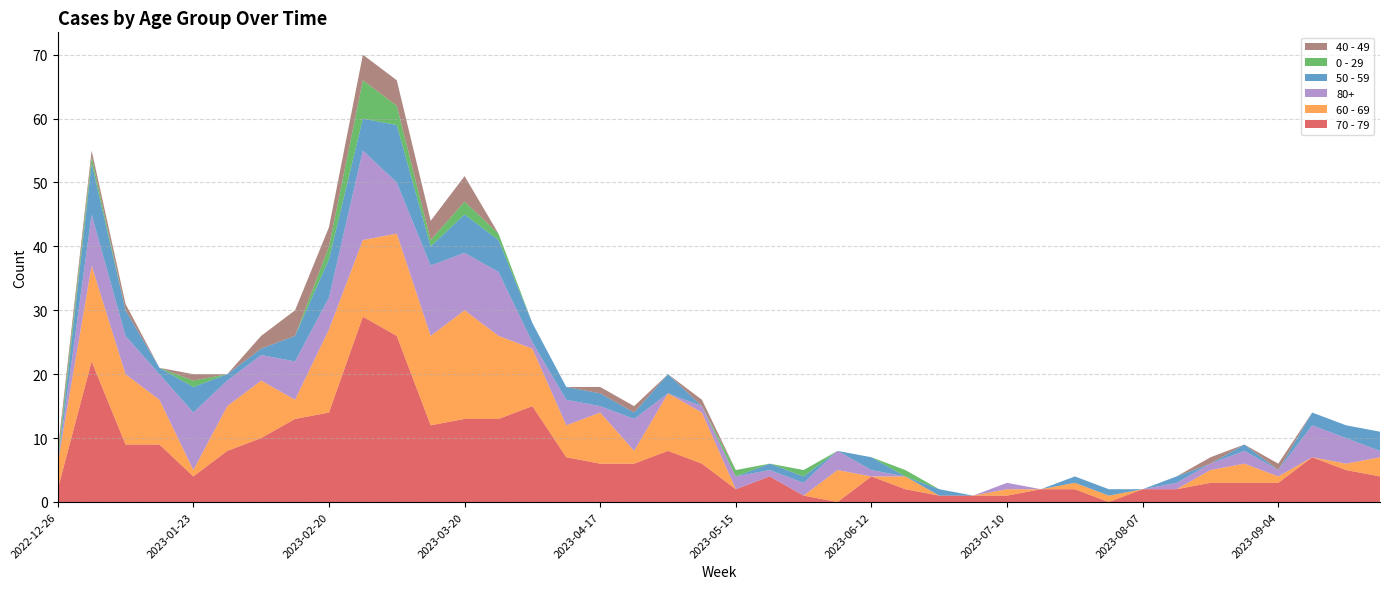

Reading left to right, transcribe all the data shown in this chart.

70 - 79: 2022-12-26=2	2023-01-02=22	2023-01-09=9	2023-01-16=9	2023-01-23=4	2023-01-30=8	2023-02-06=10	2023-02-13=13	2023-02-20=14	2023-02-27=29	2023-03-06=26	2023-03-13=12	2023-03-20=13	2023-03-27=13	2023-04-03=15	2023-04-10=7	2023-04-17=6	2023-04-24=6	2023-05-01=8	2023-05-08=6	2023-05-15=2	2023-05-22=4	2023-05-29=1	2023-06-05=0	2023-06-12=4	2023-06-19=2	2023-06-26=1	2023-07-03=1	2023-07-10=1	2023-07-17=2	2023-07-24=2	2023-07-31=0	2023-08-07=2	2023-08-14=2	2023-08-21=3	2023-08-28=3	2023-09-04=3	2023-09-11=7	2023-09-18=5	2023-09-25=4
60 - 69: 2022-12-26=4	2023-01-02=15	2023-01-09=11	2023-01-16=7	2023-01-23=1	2023-01-30=7	2023-02-06=9	2023-02-13=3	2023-02-20=13	2023-02-27=12	2023-03-06=16	2023-03-13=14	2023-03-20=17	2023-03-27=13	2023-04-03=9	2023-04-10=5	2023-04-17=8	2023-04-24=2	2023-05-01=9	2023-05-08=8	2023-05-15=0	2023-05-22=0	2023-05-29=0	2023-06-05=5	2023-06-12=0	2023-06-19=2	2023-06-26=0	2023-07-03=0	2023-07-10=1	2023-07-17=0	2023-07-24=1	2023-07-31=1	2023-08-07=0	2023-08-14=0	2023-08-21=2	2023-08-28=3	2023-09-04=1	2023-09-11=0	2023-09-18=1	2023-09-25=3
80+: 2022-12-26=0	2023-01-02=8	2023-01-09=6	2023-01-16=4	2023-01-23=9	2023-01-30=4	2023-02-06=4	2023-02-13=6	2023-02-20=5	2023-02-27=14	2023-03-06=8	2023-03-13=11	2023-03-20=9	2023-03-27=10	2023-04-03=1	2023-04-10=4	2023-04-17=1	2023-04-24=5	2023-05-01=0	2023-05-08=1	2023-05-15=2	2023-05-22=1	2023-05-29=2	2023-06-05=3	2023-06-12=1	2023-06-19=0	2023-06-26=0	2023-07-03=0	2023-07-10=1	2023-07-17=0	2023-07-24=0	2023-07-31=0	2023-08-07=0	2023-08-14=1	2023-08-21=1	2023-08-28=2	2023-09-04=1	2023-09-11=5	2023-09-18=4	2023-09-25=1
50 - 59: 2022-12-26=0	2023-01-02=8	2023-01-09=4	2023-01-16=1	2023-01-23=4	2023-01-30=1	2023-02-06=1	2023-02-13=4	2023-02-20=6	2023-02-27=5	2023-03-06=9	2023-03-13=3	2023-03-20=6	2023-03-27=5	2023-04-03=3	2023-04-10=2	2023-04-17=2	2023-04-24=1	2023-05-01=3	2023-05-08=0	2023-05-15=0	2023-05-22=1	2023-05-29=1	2023-06-05=0	2023-06-12=2	2023-06-19=0	2023-06-26=1	2023-07-03=0	2023-07-10=0	2023-07-17=0	2023-07-24=1	2023-07-31=1	2023-08-07=0	2023-08-14=1	2023-08-21=0	2023-08-28=1	2023-09-04=0	2023-09-11=2	2023-09-18=2	2023-09-25=3
0 - 29: 2022-12-26=1	2023-01-02=1	2023-01-09=0	2023-01-16=0	2023-01-23=1	2023-01-30=0	2023-02-06=0	2023-02-13=0	2023-02-20=2	2023-02-27=6	2023-03-06=3	2023-03-13=1	2023-03-20=2	2023-03-27=1	2023-04-03=0	2023-04-10=0	2023-04-17=0	2023-04-24=0	2023-05-01=0	2023-05-08=0	2023-05-15=1	2023-05-22=0	2023-05-29=1	2023-06-05=0	2023-06-12=0	2023-06-19=1	2023-06-26=0	2023-07-03=0	2023-07-10=0	2023-07-17=0	2023-07-24=0	2023-07-31=0	2023-08-07=0	2023-08-14=0	2023-08-21=0	2023-08-28=0	2023-09-04=0	2023-09-11=0	2023-09-18=0	2023-09-25=0
40 - 49: 2022-12-26=1	2023-01-02=1	2023-01-09=1	2023-01-16=0	2023-01-23=1	2023-01-30=0	2023-02-06=2	2023-02-13=4	2023-02-20=3	2023-02-27=4	2023-03-06=4	2023-03-13=3	2023-03-20=4	2023-03-27=0	2023-04-03=0	2023-04-10=0	2023-04-17=1	2023-04-24=1	2023-05-01=0	2023-05-08=1	2023-05-15=0	2023-05-22=0	2023-05-29=0	2023-06-05=0	2023-06-12=0	2023-06-19=0	2023-06-26=0	2023-07-03=0	2023-07-10=0	2023-07-17=0	2023-07-24=0	2023-07-31=0	2023-08-07=0	2023-08-14=0	2023-08-21=1	2023-08-28=0	2023-09-04=1	2023-09-11=0	2023-09-18=0	2023-09-25=0